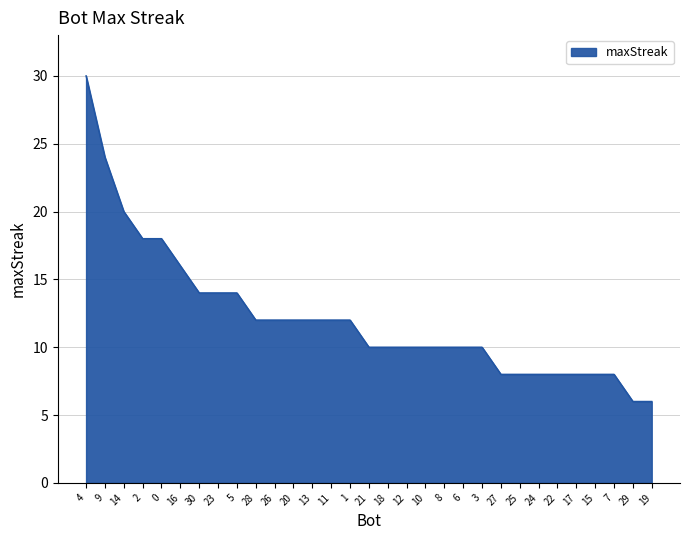

Read the value at 13, to the nearest 10.

10